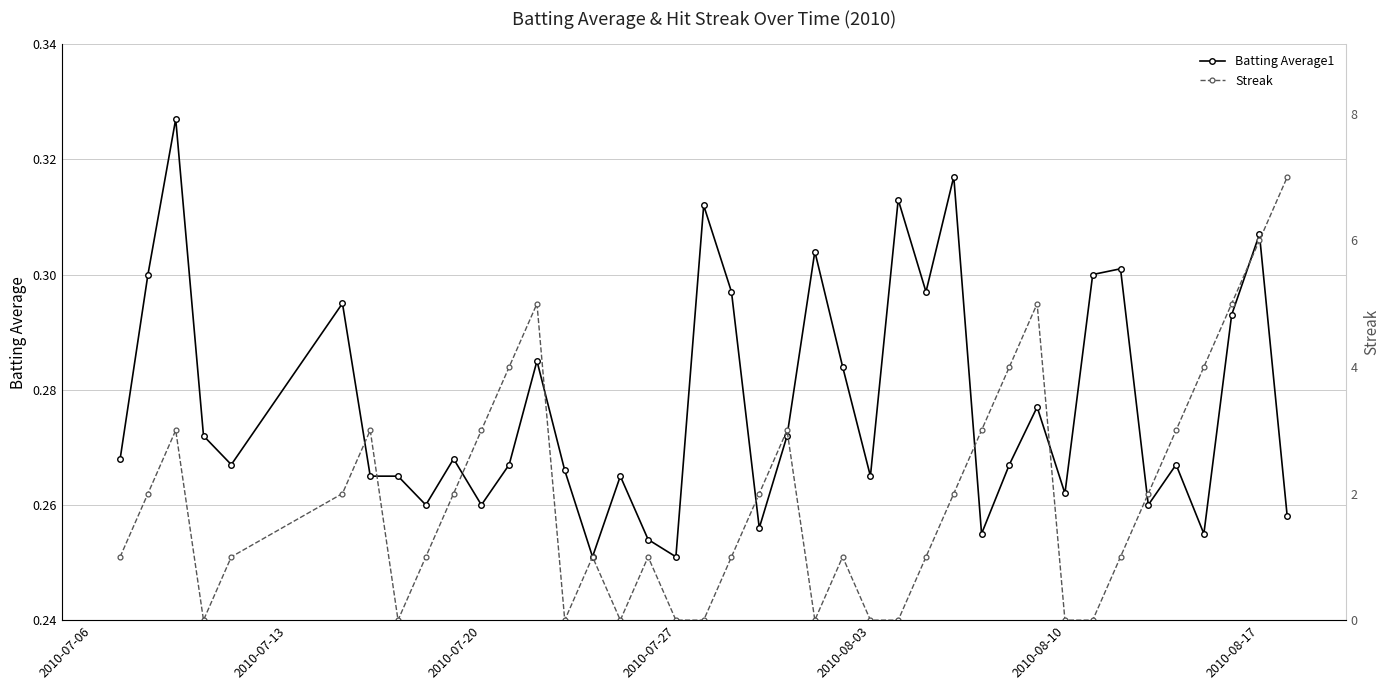

How many Batting Average1 values are between 0 and 1?

40